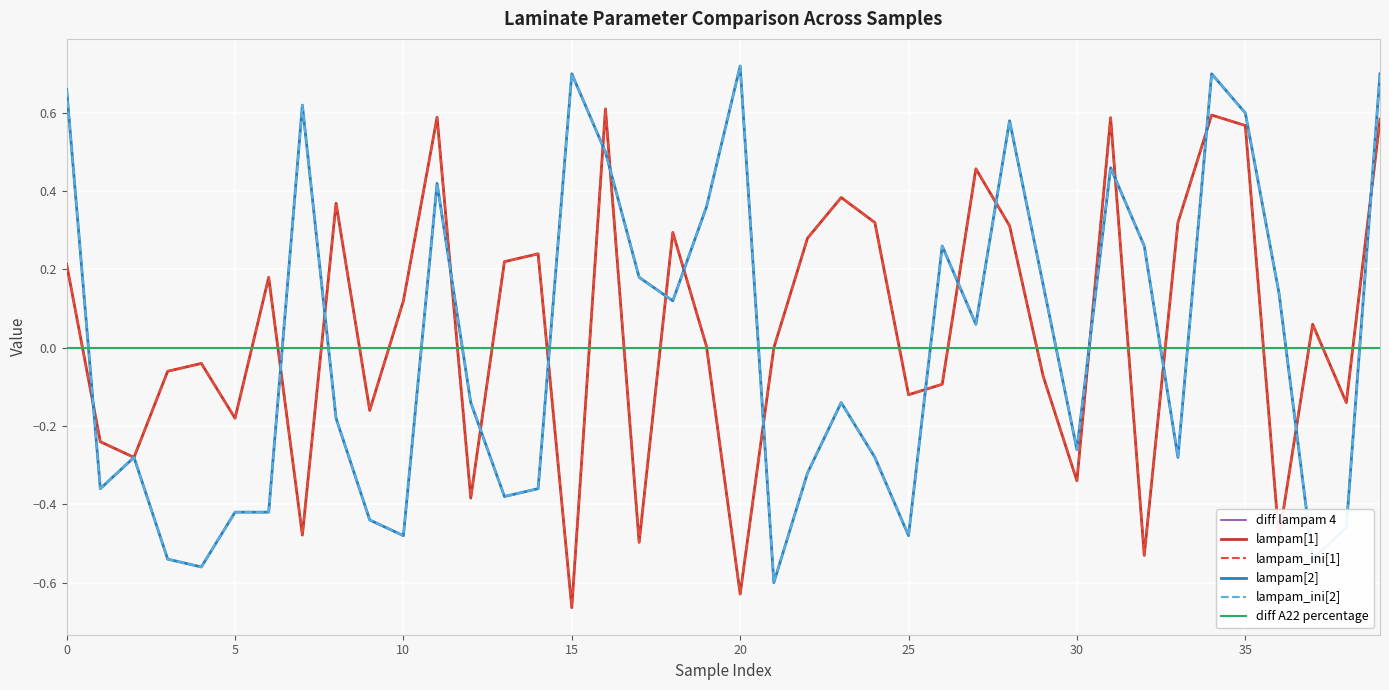

Reading left to right, extract all data points from this chart.

diff lampam 4: 0.0	0.0	0.0	0.0	0.0	0.0	0.0	0.0	0.0	0.0	0.0	0.0	0.0	0.0	0.0	0.0	0.0	0.0	0.0	0.0	0.0	0.0	0.0	0.0	0.0	0.0	0.0	0.0	0.0	0.0	0.0	0.0	0.0	0.0	0.0	0.0	0.0	0.0	0.0	0.0
lampam[1]: 0.2	-0.2	-0.3	-0.1	-0.0	-0.2	0.2	-0.5	0.4	-0.2	0.1	0.6	-0.4	0.2	0.2	-0.7	0.6	-0.5	0.3	0.0	-0.6	0.0	0.3	0.4	0.3	-0.1	-0.1	0.5	0.3	-0.1	-0.3	0.6	-0.5	0.3	0.6	0.6	-0.5	0.1	-0.1	0.6
lampam_ini[1]: 0.2	-0.2	-0.3	-0.1	-0.0	-0.2	0.2	-0.5	0.4	-0.2	0.1	0.6	-0.4	0.2	0.2	-0.7	0.6	-0.5	0.3	0.0	-0.6	0.0	0.3	0.4	0.3	-0.1	-0.1	0.5	0.3	-0.1	-0.3	0.6	-0.5	0.3	0.6	0.6	-0.5	0.1	-0.1	0.6
lampam[2]: 0.7	-0.4	-0.3	-0.5	-0.6	-0.4	-0.4	0.6	-0.2	-0.4	-0.5	0.4	-0.1	-0.4	-0.4	0.7	0.5	0.2	0.1	0.4	0.7	-0.6	-0.3	-0.1	-0.3	-0.5	0.3	0.1	0.6	0.2	-0.3	0.5	0.3	-0.3	0.7	0.6	0.1	-0.5	-0.5	0.7
lampam_ini[2]: 0.7	-0.4	-0.3	-0.5	-0.6	-0.4	-0.4	0.6	-0.2	-0.4	-0.5	0.4	-0.1	-0.4	-0.4	0.7	0.5	0.2	0.1	0.4	0.7	-0.6	-0.3	-0.1	-0.3	-0.5	0.3	0.1	0.6	0.2	-0.3	0.5	0.3	-0.3	0.7	0.6	0.1	-0.5	-0.5	0.7
diff A22 percentage: 0.0	0.0	0.0	0.0	0.0	0.0	0.0	0.0	0.0	0.0	0.0	0.0	0.0	0.0	0.0	0.0	0.0	0.0	0.0	0.0	0.0	0.0	0.0	0.0	0.0	0.0	0.0	0.0	0.0	0.0	0.0	0.0	0.0	0.0	0.0	0.0	0.0	0.0	0.0	0.0